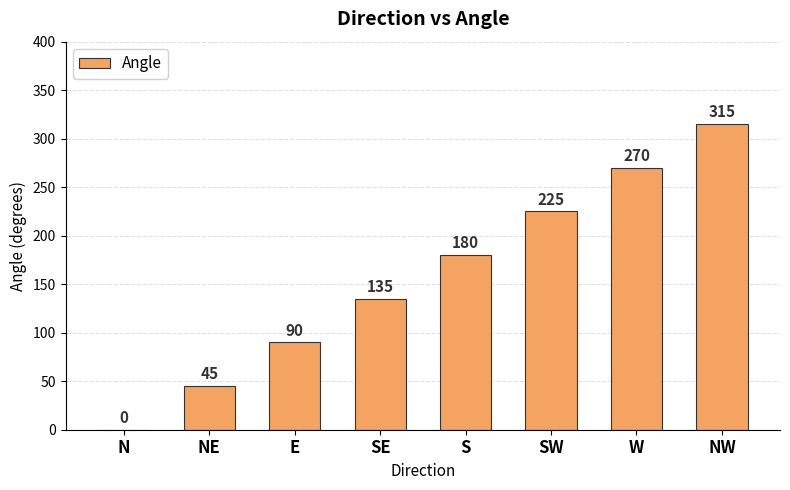

The value at SW is 225. True or false?

True